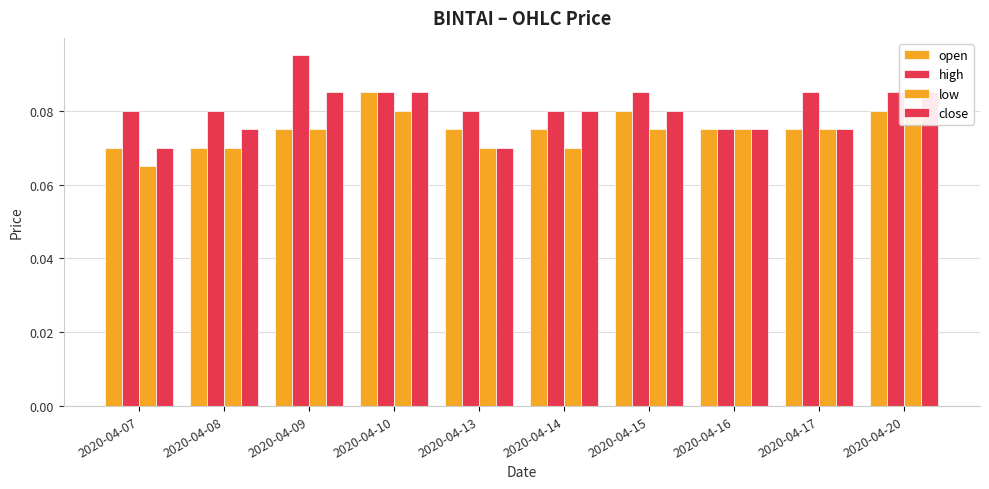

What is the sum of all low values?

0.7